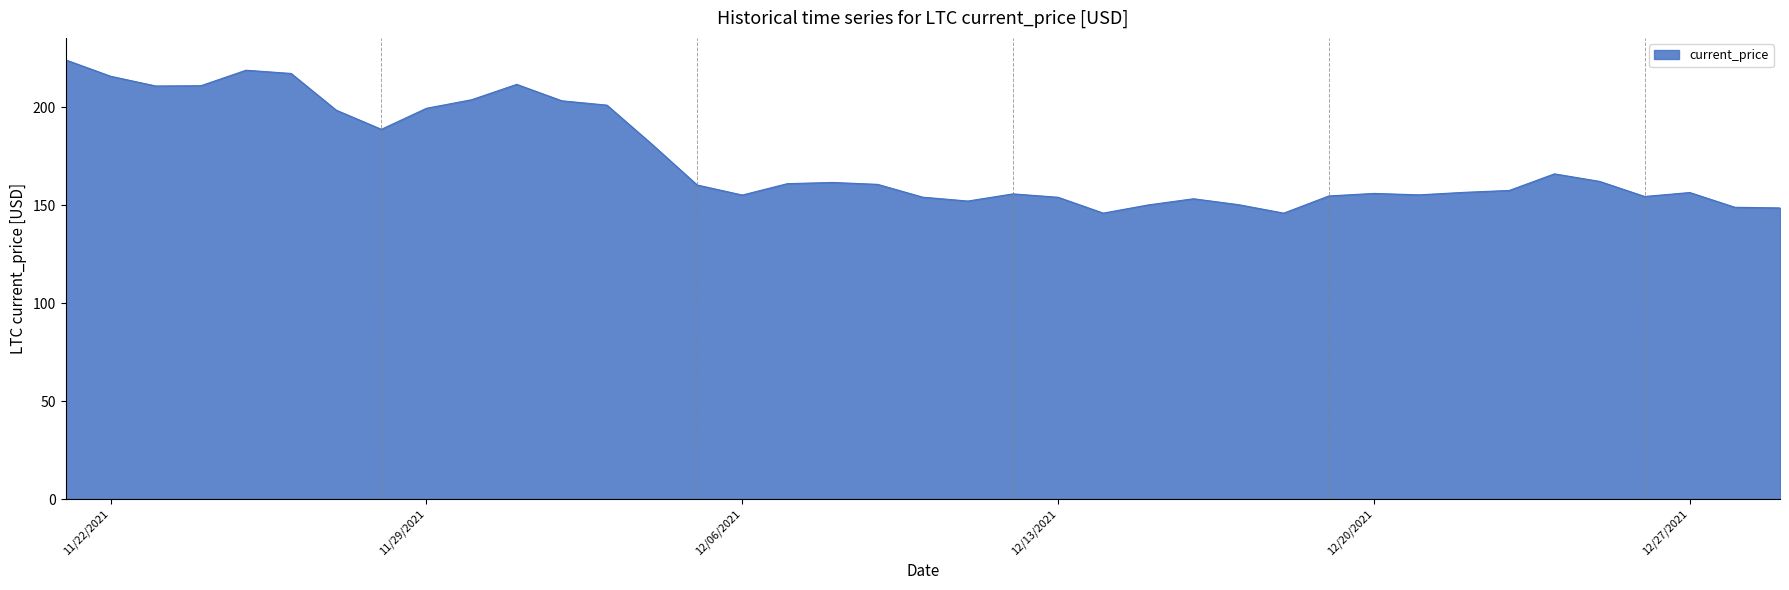

What is the difference between the maximum and minimum values?

78.2